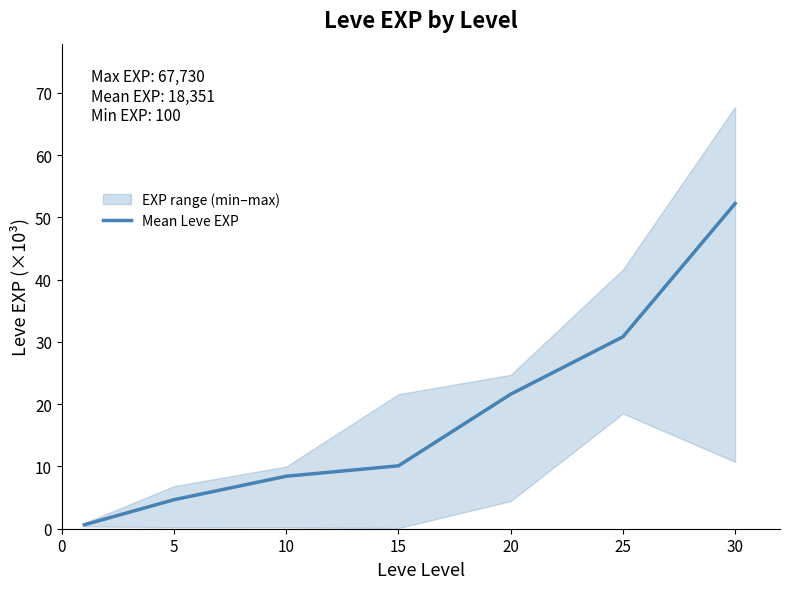

True or false: Mean Leve EXP has a value of 52.2 at 30.

True